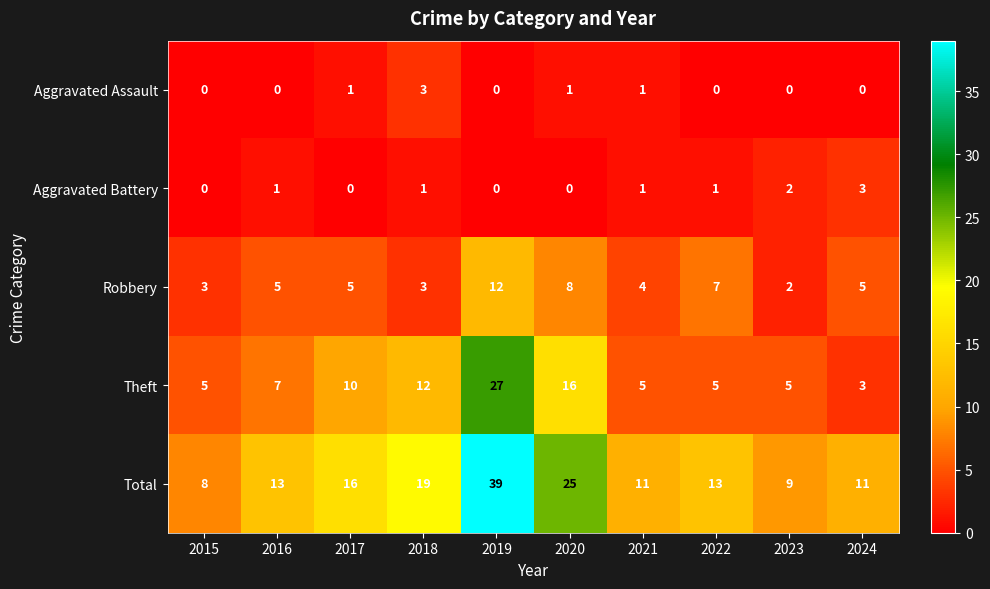

The Aggravated Battery series shows 2 at 2020. True or false?

False